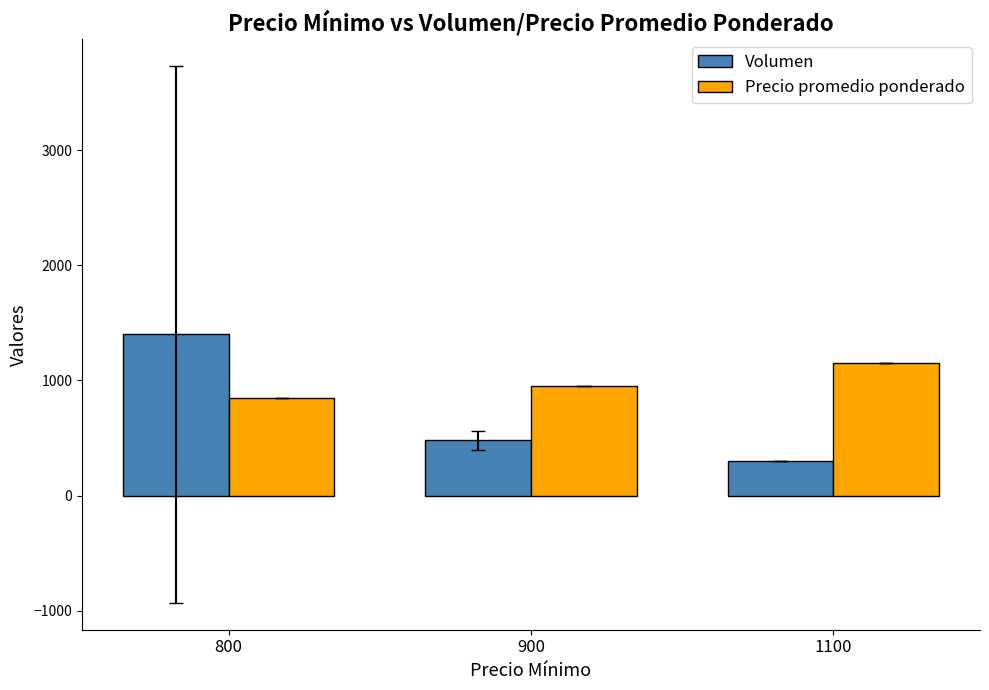

Which series has the largest total across all categories?

Precio promedio ponderado